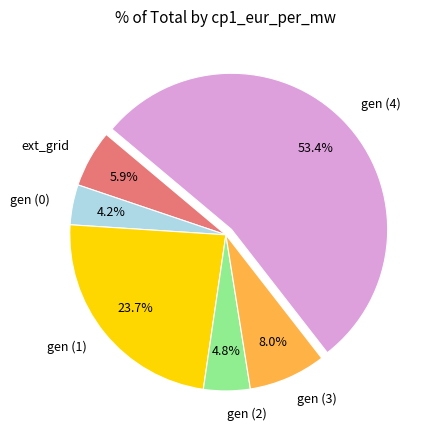

To the nearest percent, what percentage of the pie is gen (1)?

24%